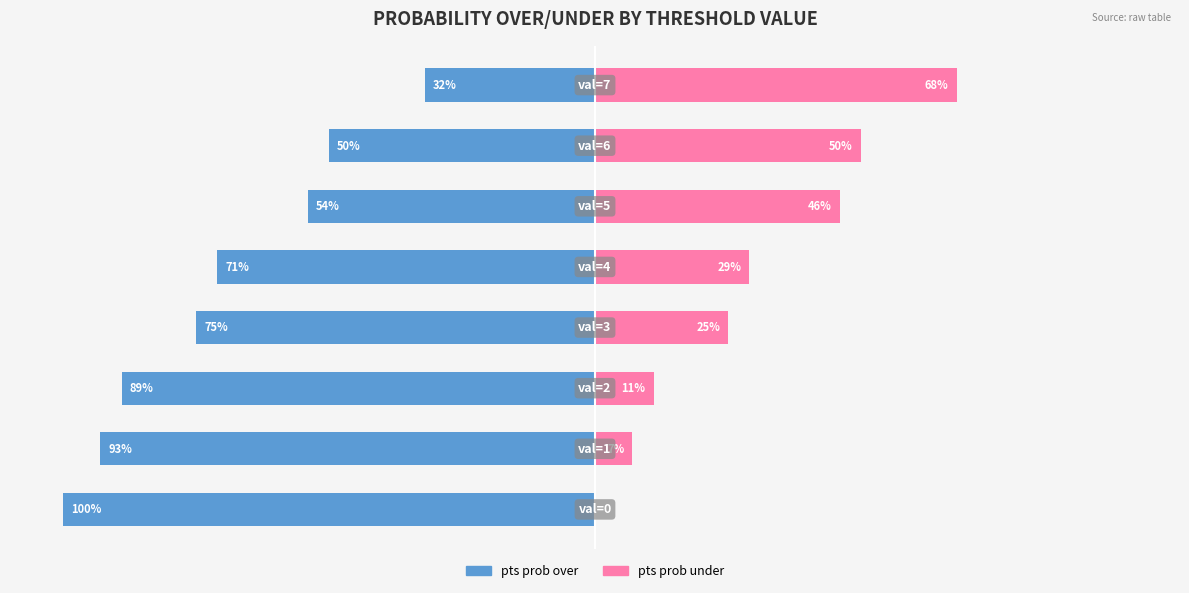

Which series changed the most between 1 and 7?

pts prob over